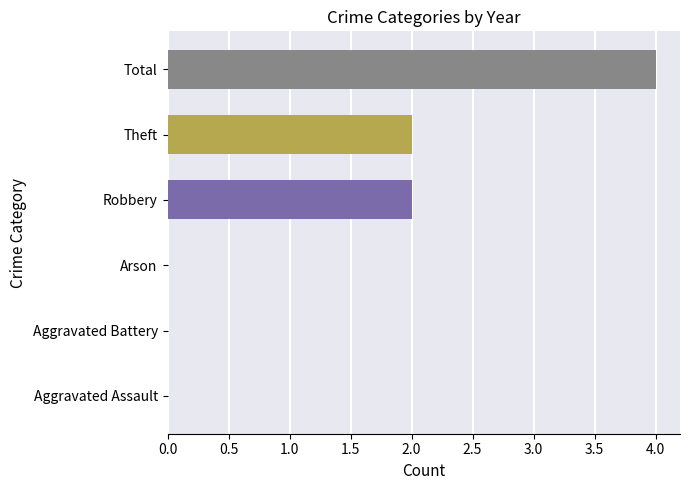

What is the maximum value shown in the chart?

4